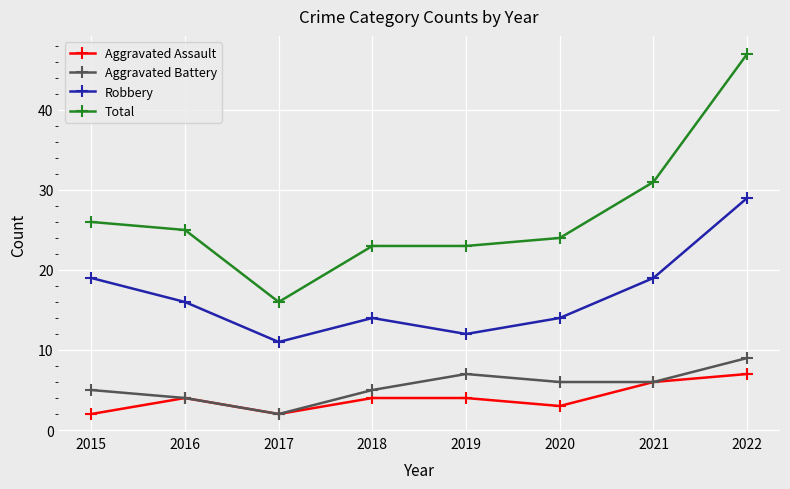

How many data points does each series have?

8